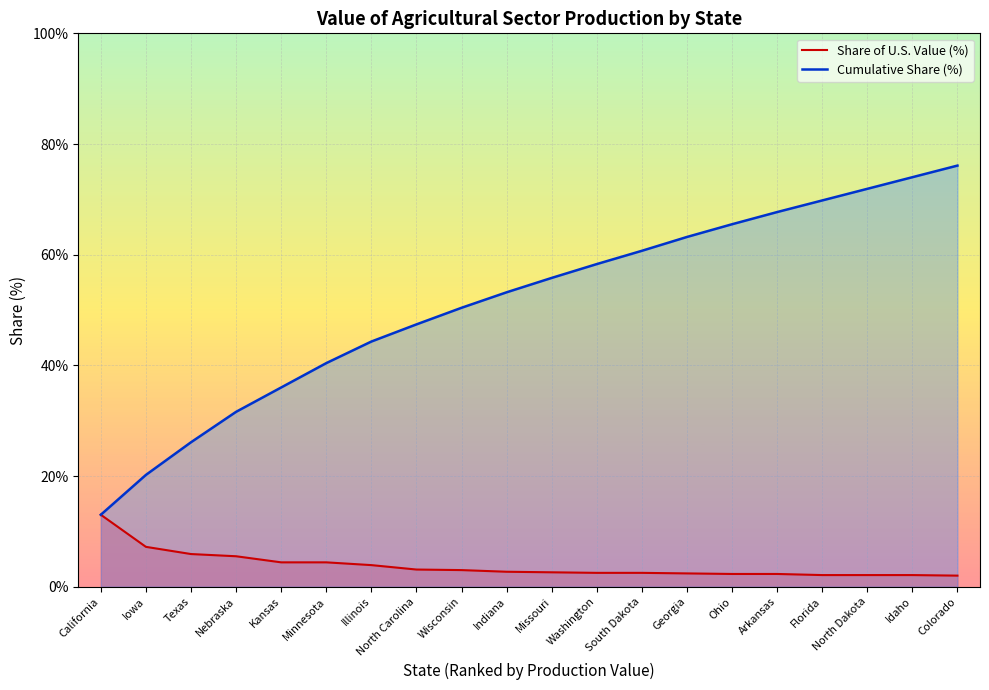

What is the difference between the Cumulative Share (%) values at Arkansas and North Carolina?

20.3